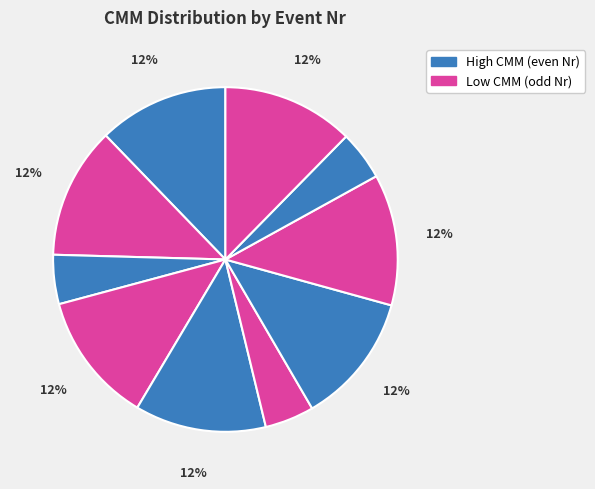

How many slices are in this pie chart?

10